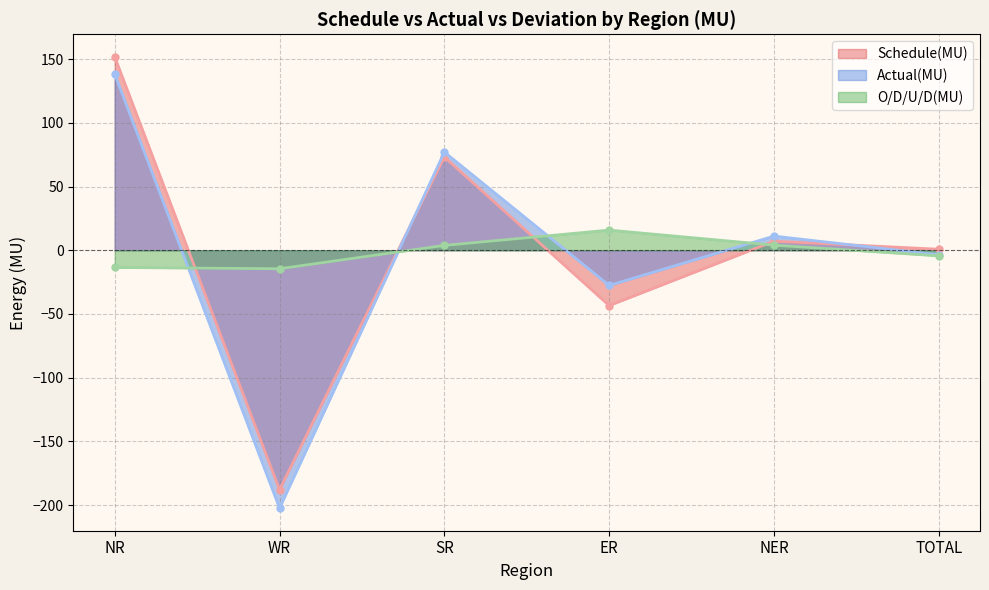

List the series in order of their peak value, lowest first.

O/D/U/D(MU), Actual(MU), Schedule(MU)